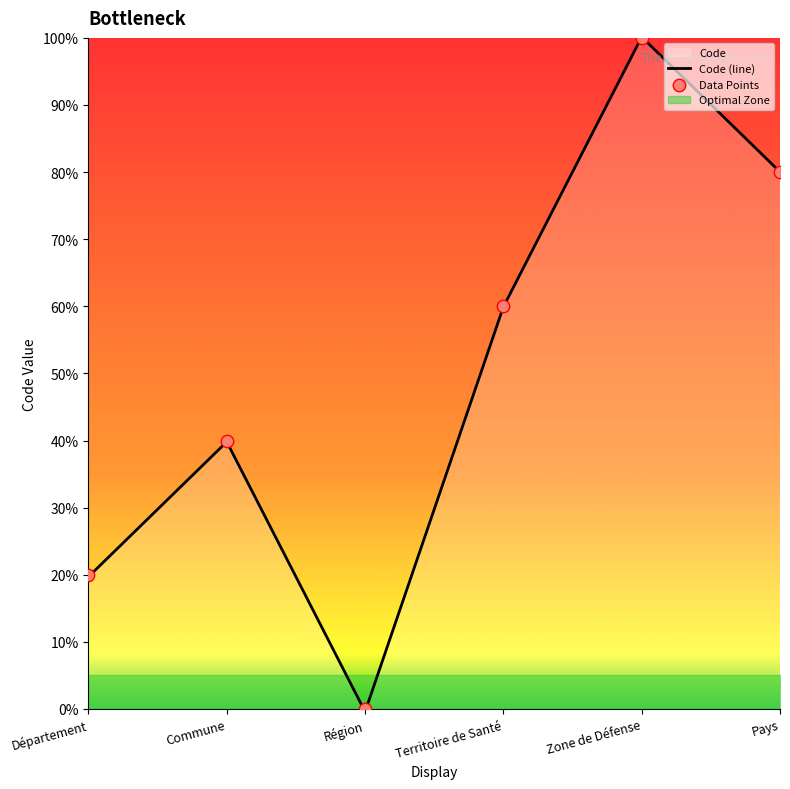

What is the change in value from Commune to Territoire de Santé?

+20